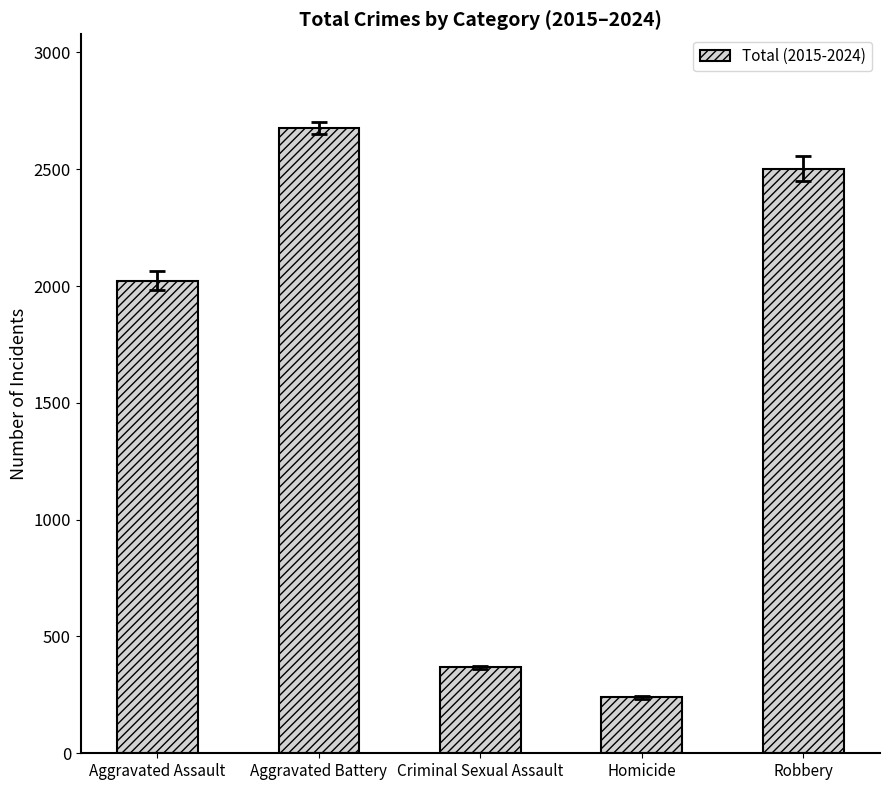

What is the sum of all values?

7807